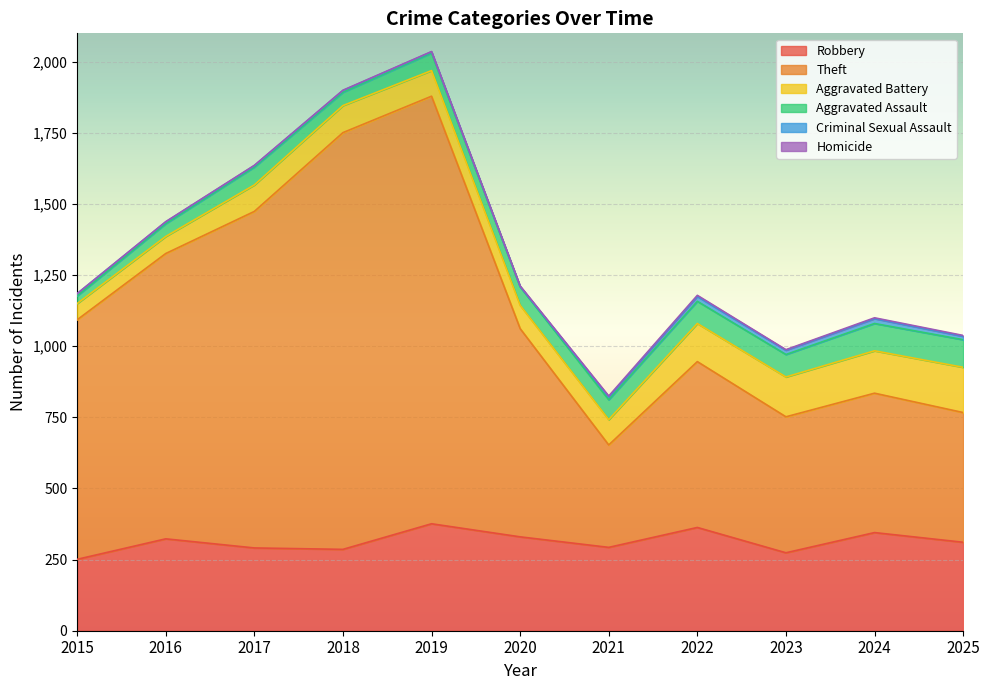

Rank the series by their maximum value, from highest to lowest.

Theft, Robbery, Aggravated Battery, Aggravated Assault, Criminal Sexual Assault, Homicide